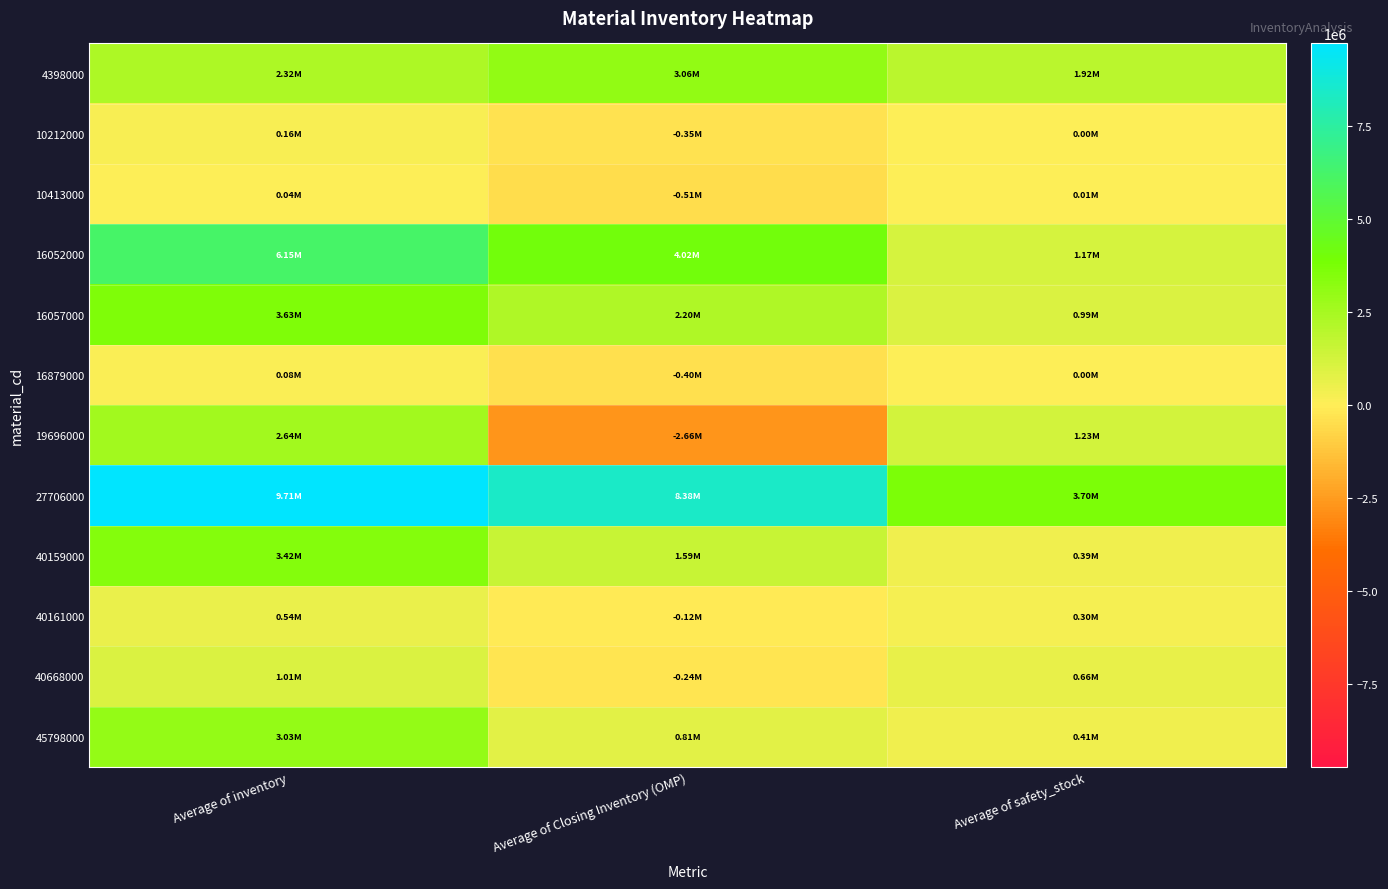

At which category is the sum across all series the highest?

Average of inventory